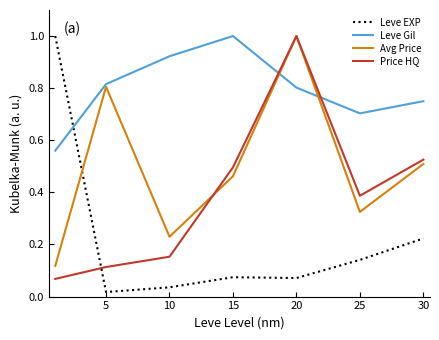

Which series ends up on top after the final intersection of Leve Gil and Leve EXP?

Leve Gil